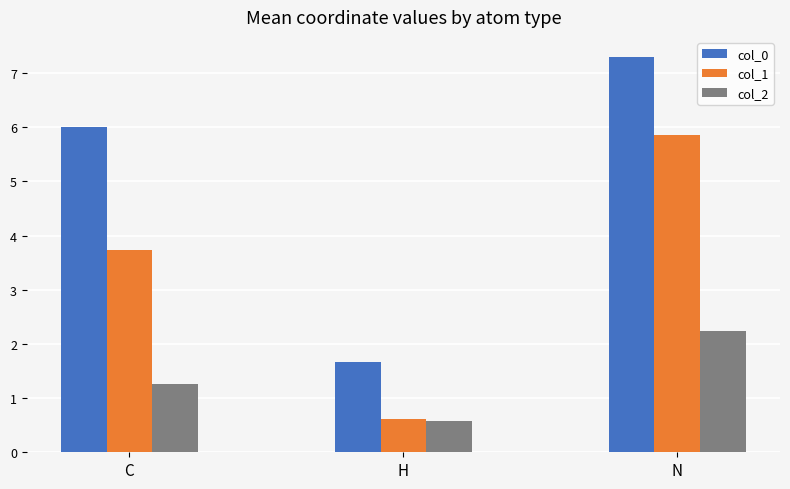

At which category is the sum across all series the highest?

N